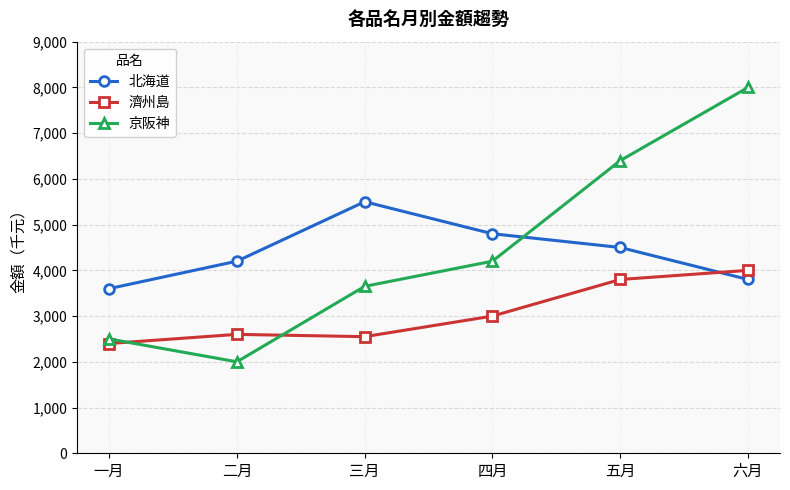

What is the total value across all series at 四月?

12000